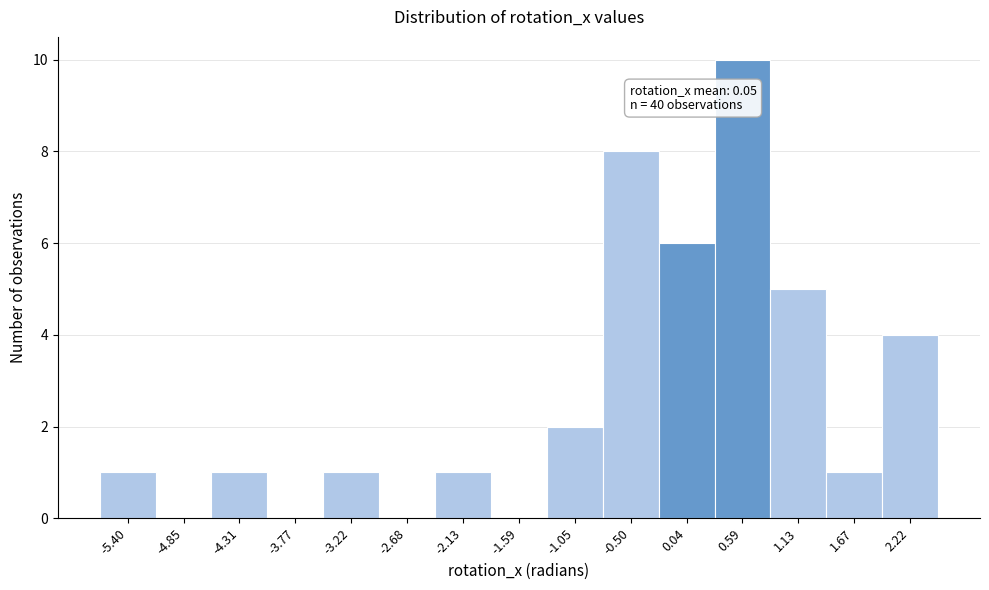

Over which range of the x-axis is the bar tallest?

0.3 to 0.9